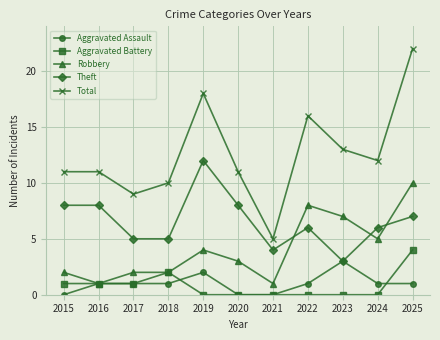

At which label does Theft reach its peak?

2019